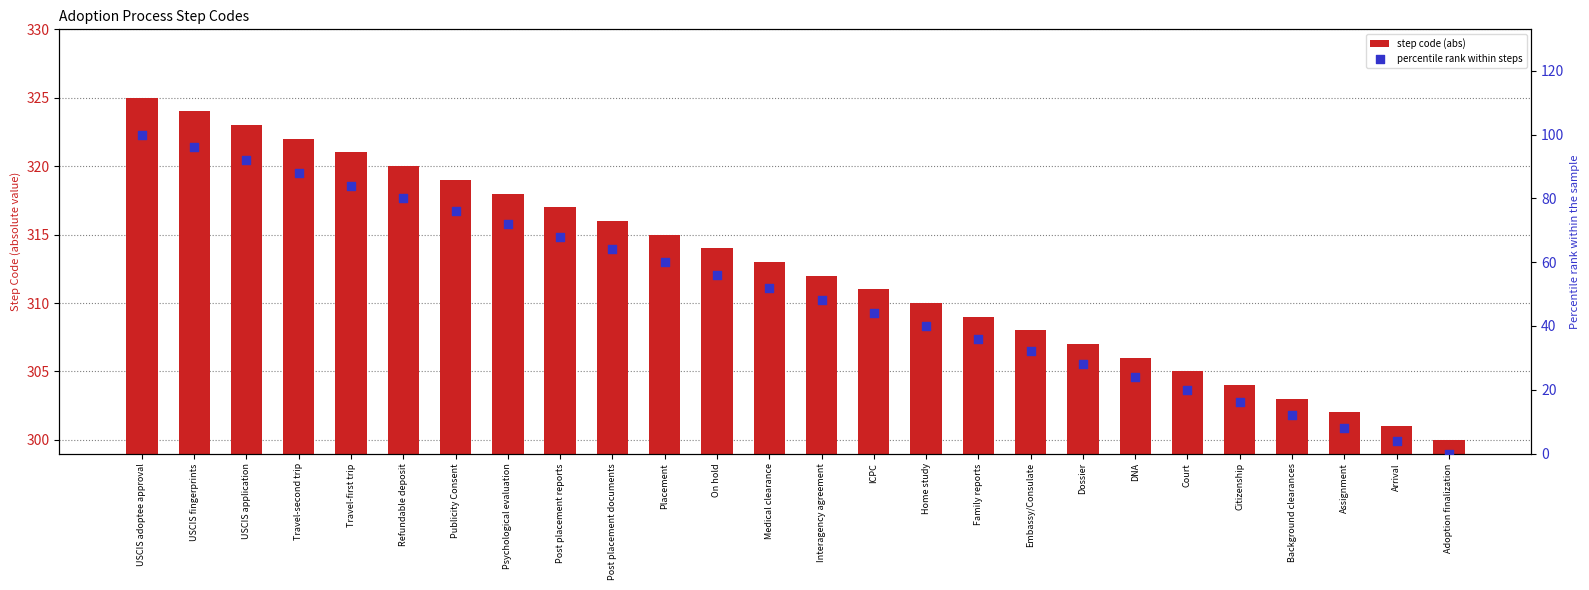

Which series has the largest Y range (max minus min)?

percentile rank within steps